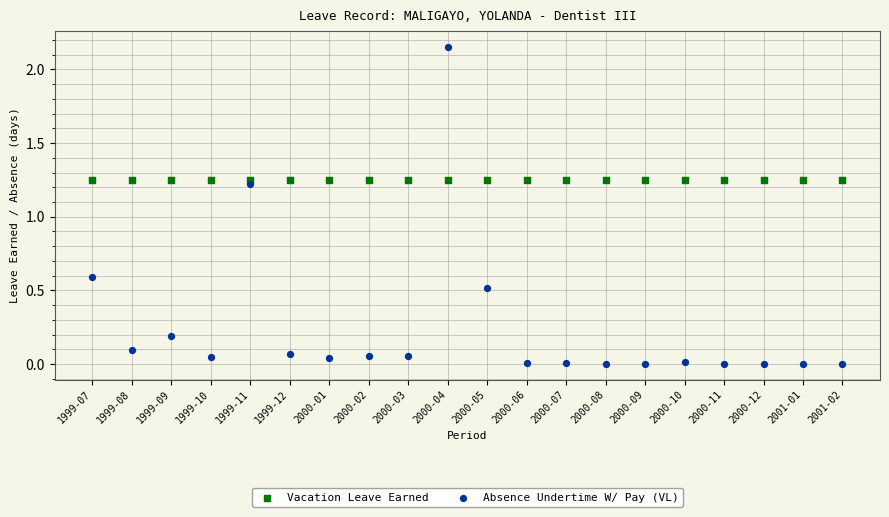

Which series contains the lowest Y value?

Absence Undertime W/ Pay (VL)